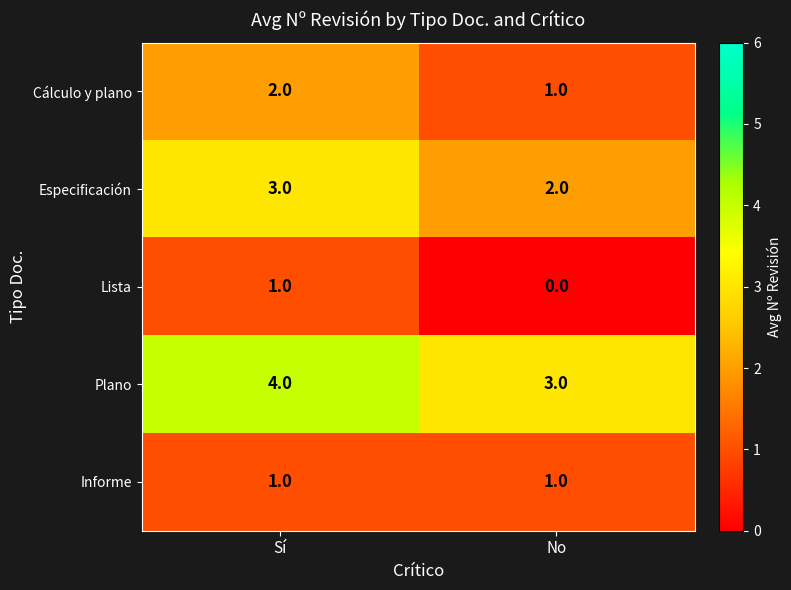

At which label is Plano closest to 3?

No